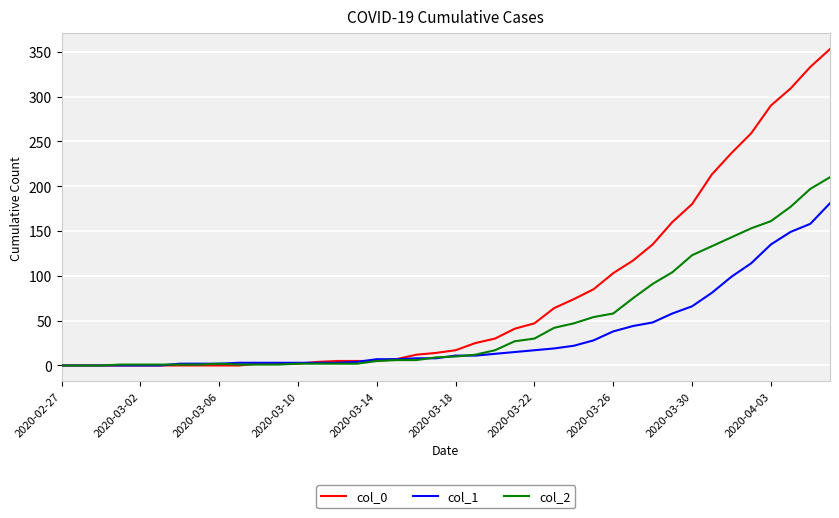

What is the greatest value displayed?

353